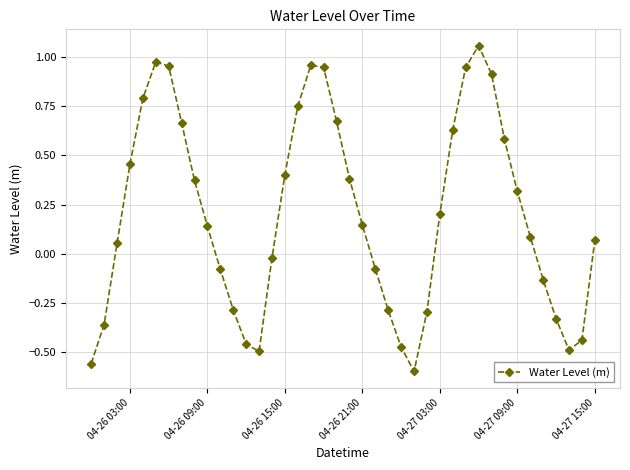

How many points are higher than both their immediate neighbors (excluding endpoints)?

3